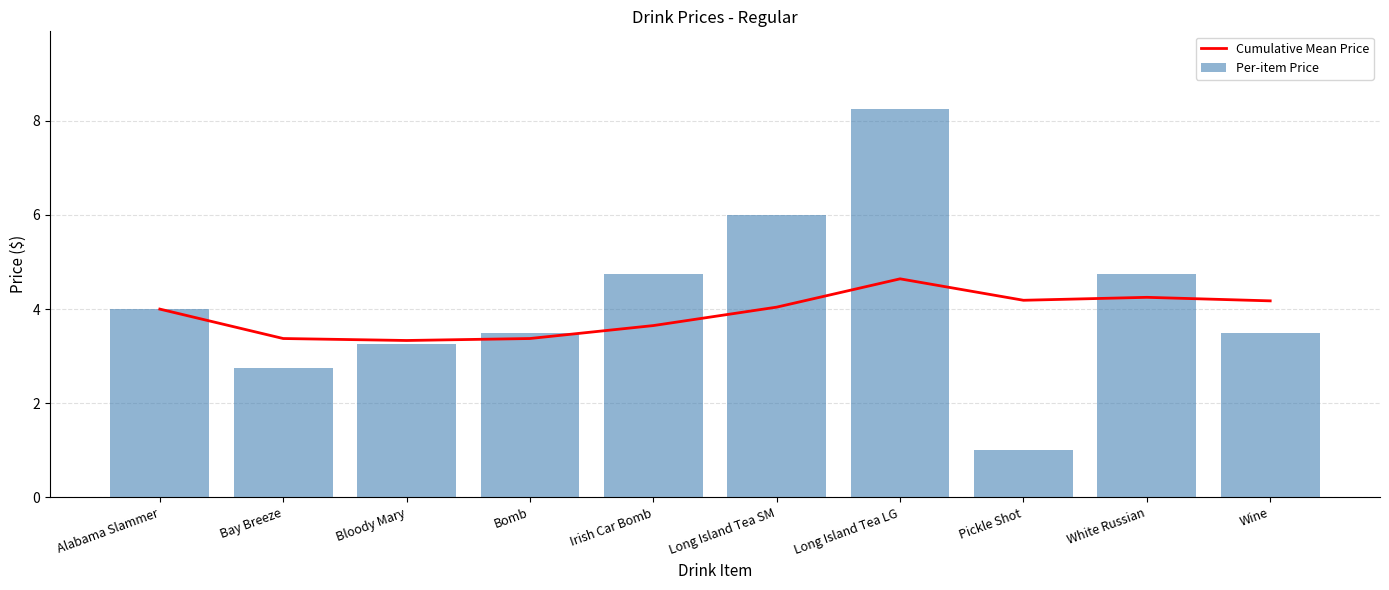

What is the label of the 4th bar from the right?

Long Island Tea LG